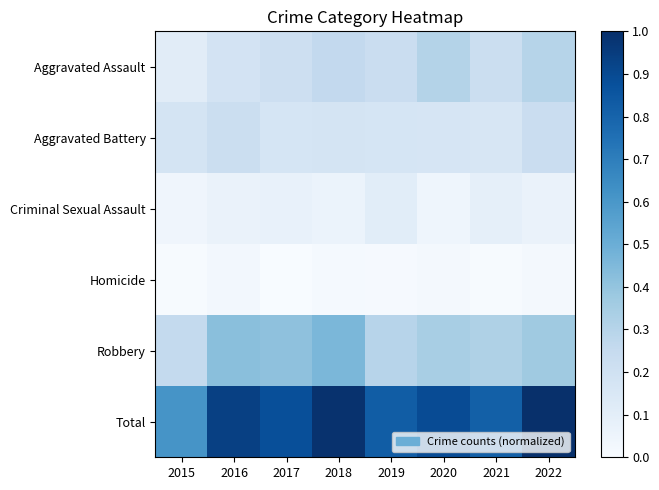

At which category is the sum across all series the highest?

2022